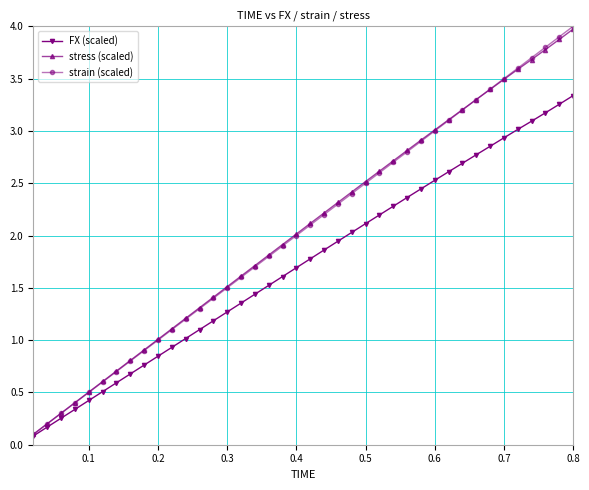

True or false: strain (scaled) has more than 2 interior local peaks.

False